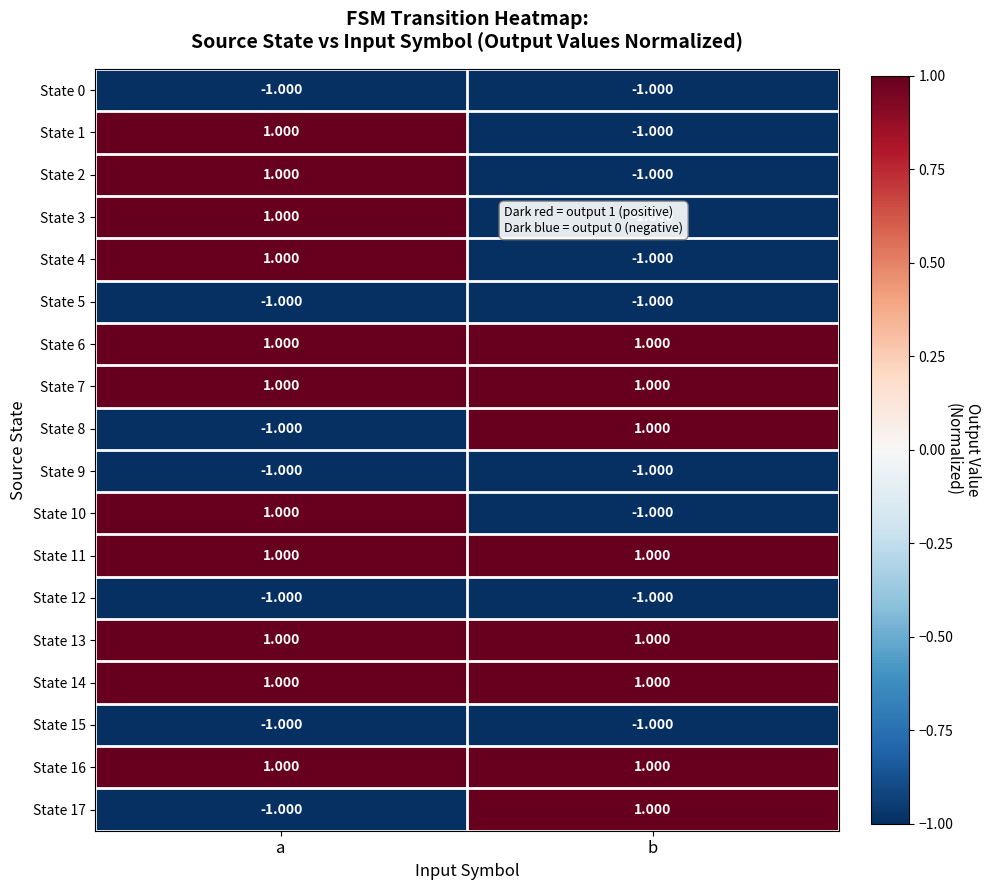

Rank the categories by State 3 value from lowest to highest.

b, a